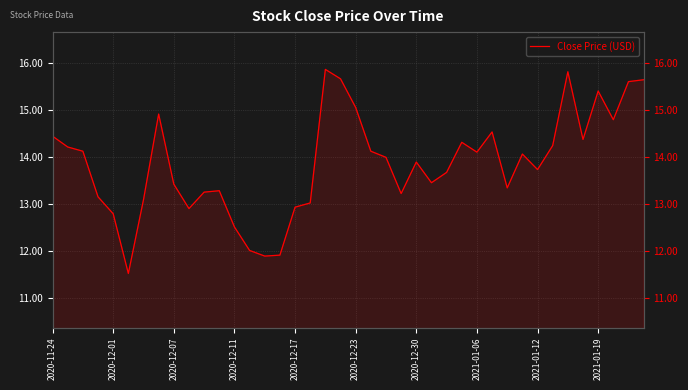

How many points are higher than both their immediate neighbors (excluding endpoints)?

9